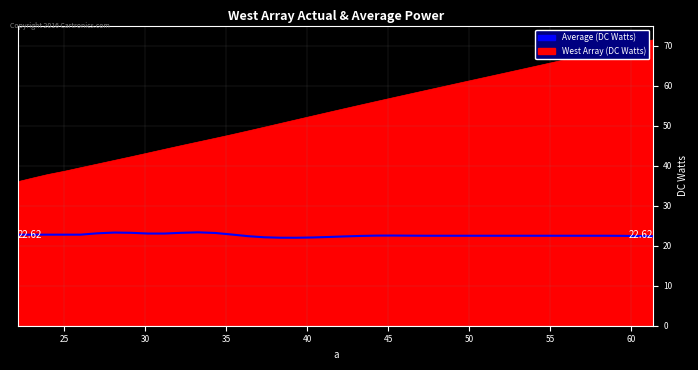

List the series in order of their peak value, highest first.

West Array (DC Watts), Average (DC Watts)